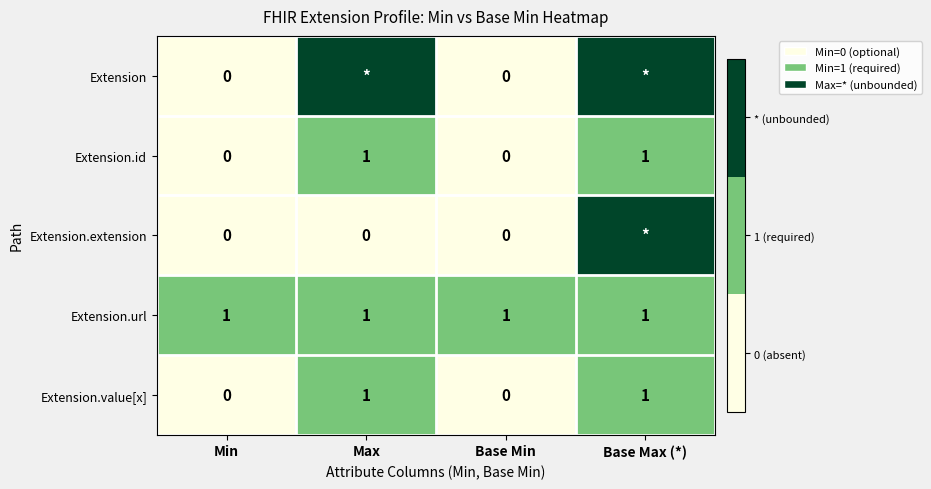

The value of Extension.value[x] at Base Min is -1. True or false?

False